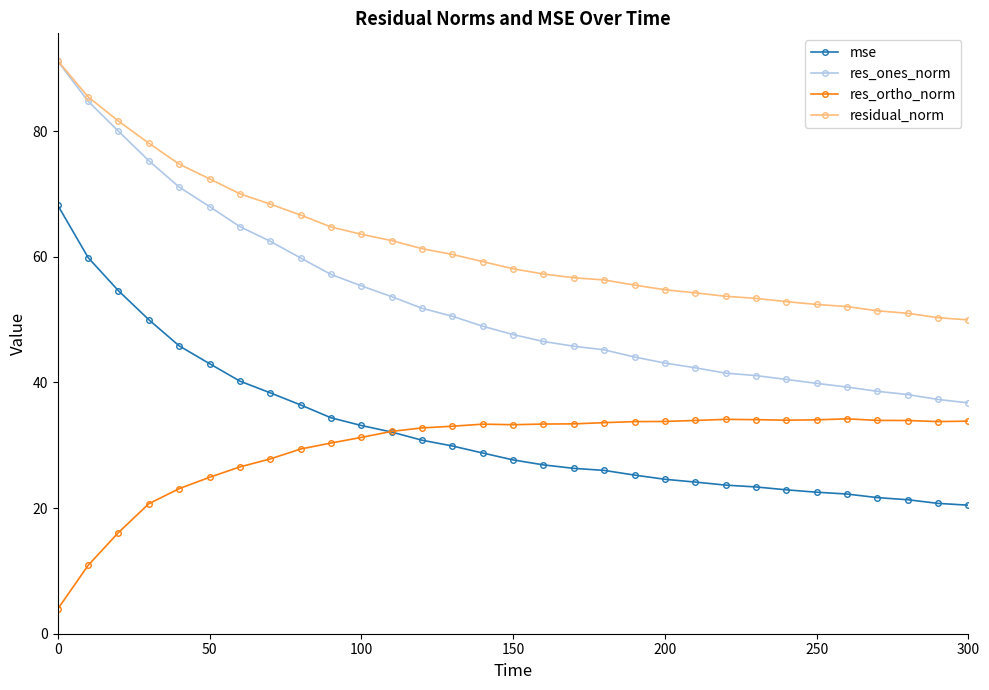

What is the difference between the second highest and minimum values in the residual_norm series?

35.5